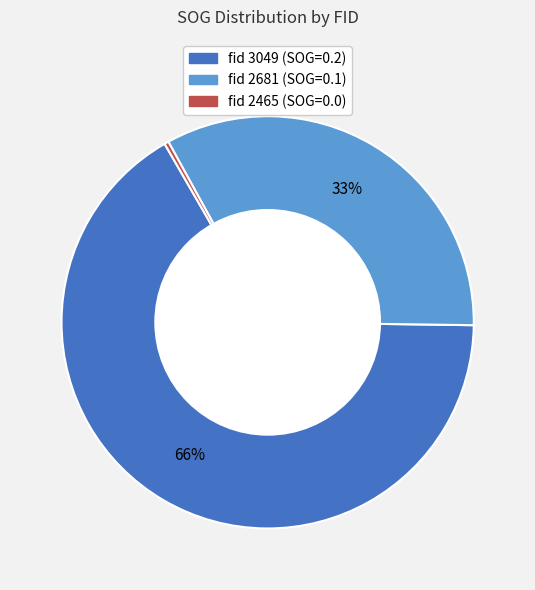

Is there a majority slice in this chart?

Yes